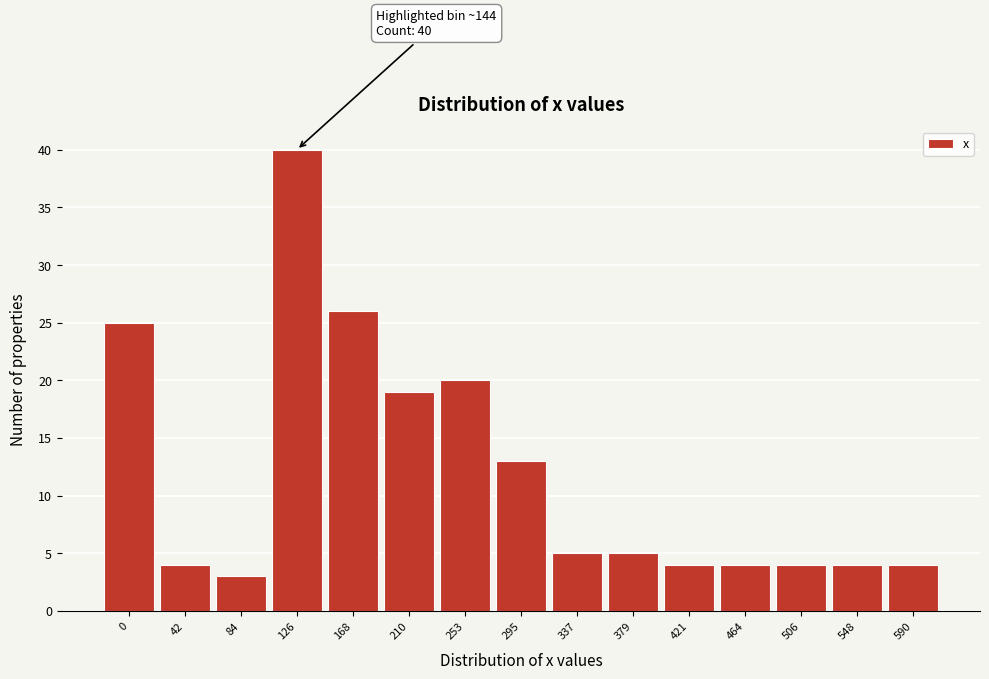

Reading left to right, list all the values displayed in this chart.

0=25	42=4	84=3	126=40	168=26	210=19	253=20	295=13	337=5	379=5	421=4	464=4	506=4	548=4	590=4